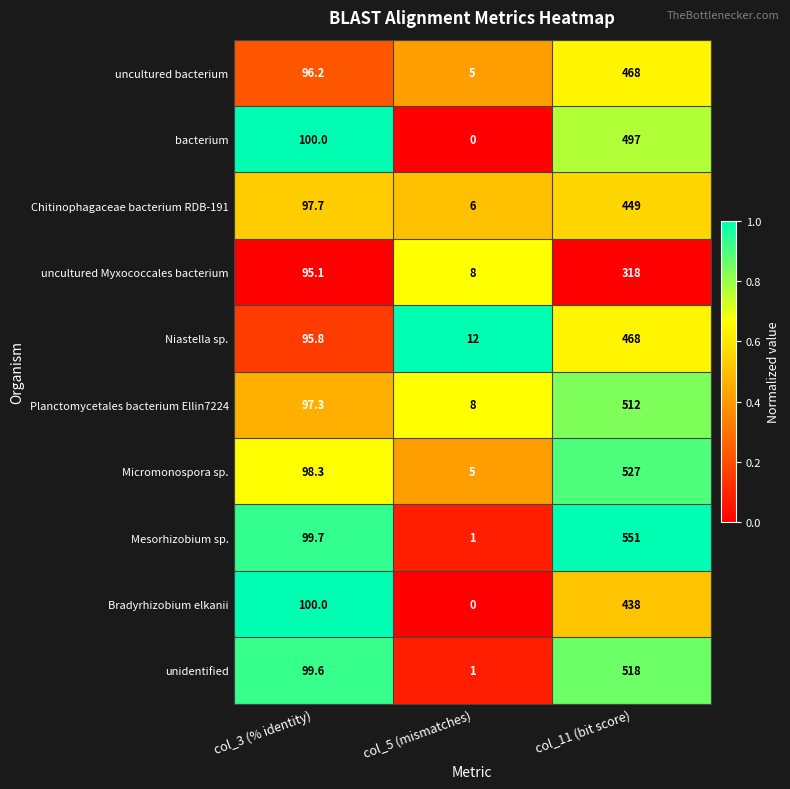

Rank the categories by Micromonospora sp. value from highest to lowest.

col_11 (bit score), col_3 (% identity), col_5 (mismatches)